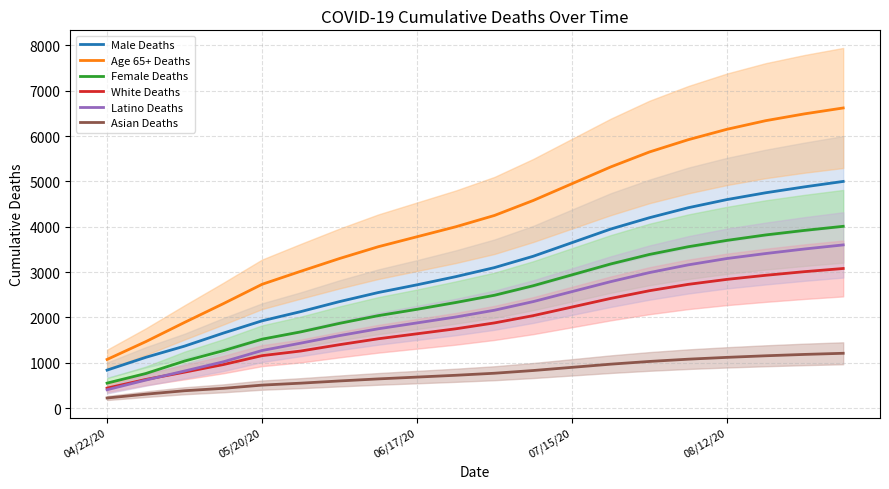

The Age 65+ Deaths series shows 3019 at 5. True or false?

True